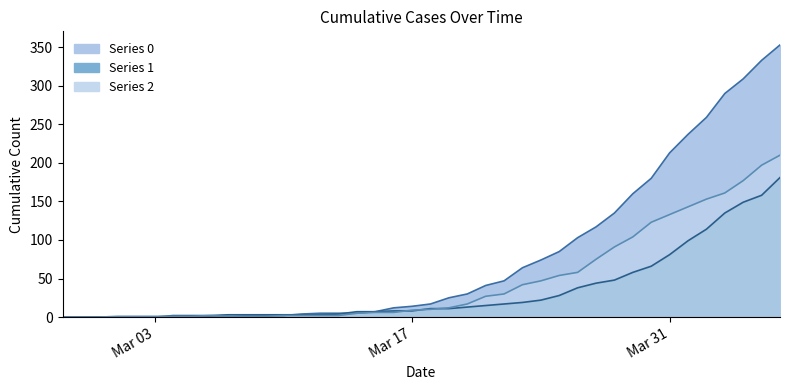

How many values in the 1 series are below 11?

20